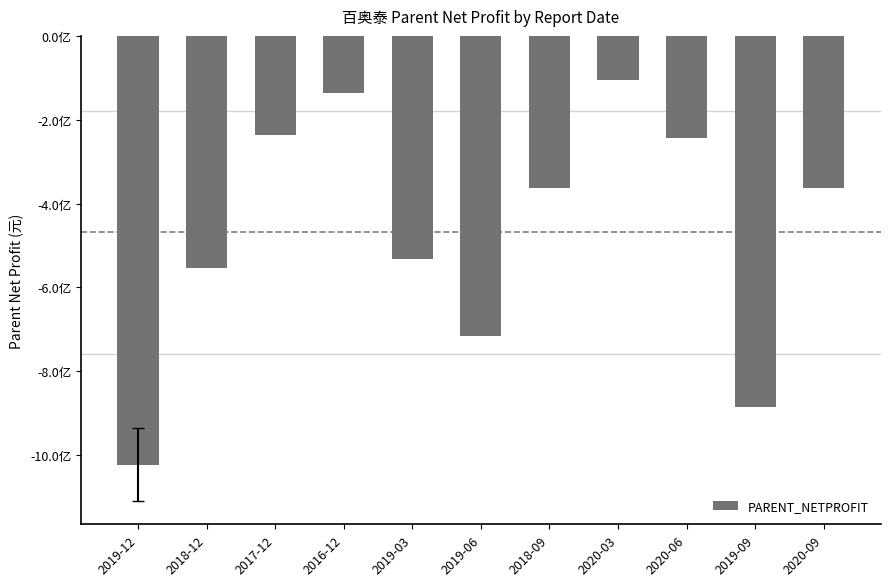

What is the label of the 3rd bar from the right?

2020-06